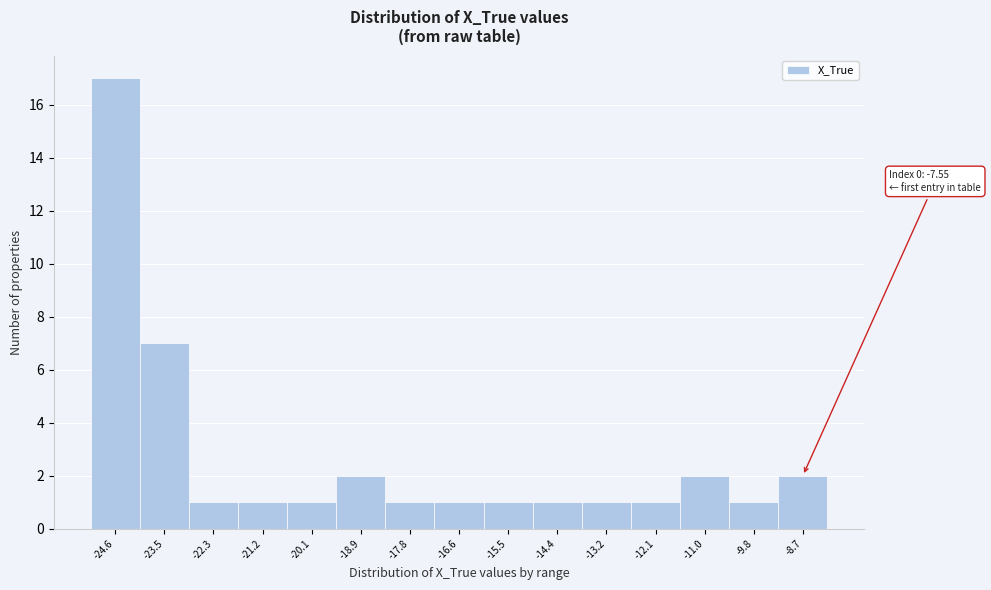

Reading left to right, extract all data points from this chart.

-24.6=17	-23.5=7	-22.3=1	-21.2=1	-20.1=1	-18.9=2	-17.8=1	-16.6=1	-15.5=1	-14.4=1	-13.2=1	-12.1=1	-11.0=2	-9.8=1	-8.7=2